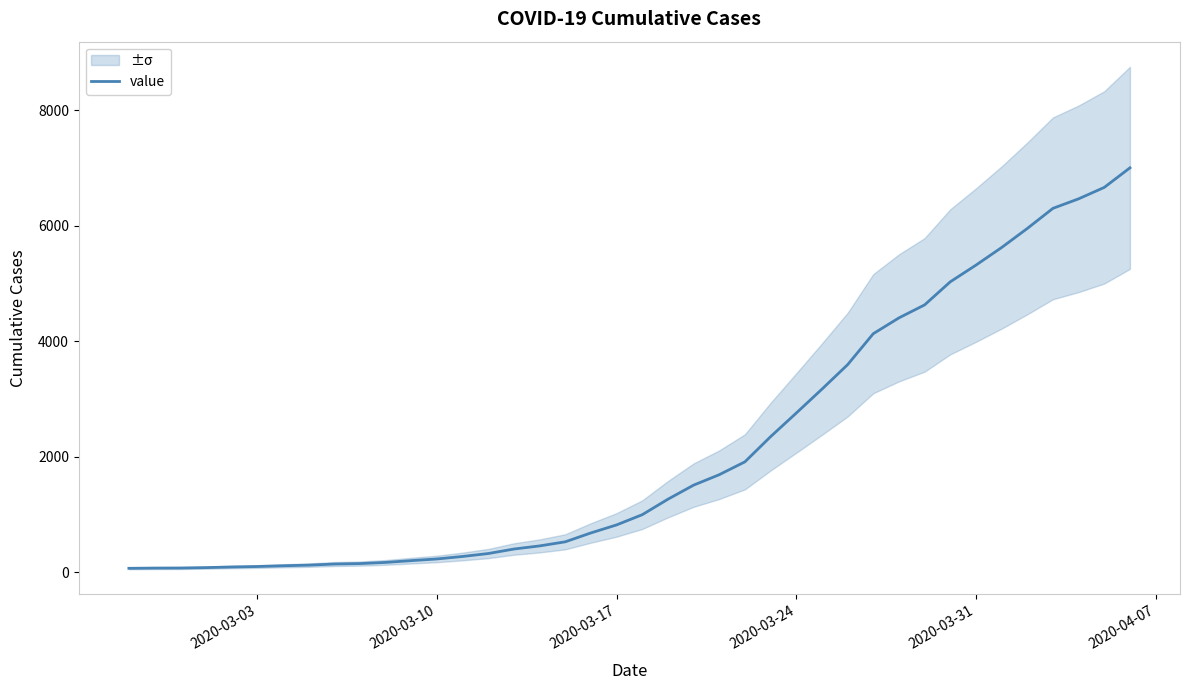

What is the maximum value for value?

7003